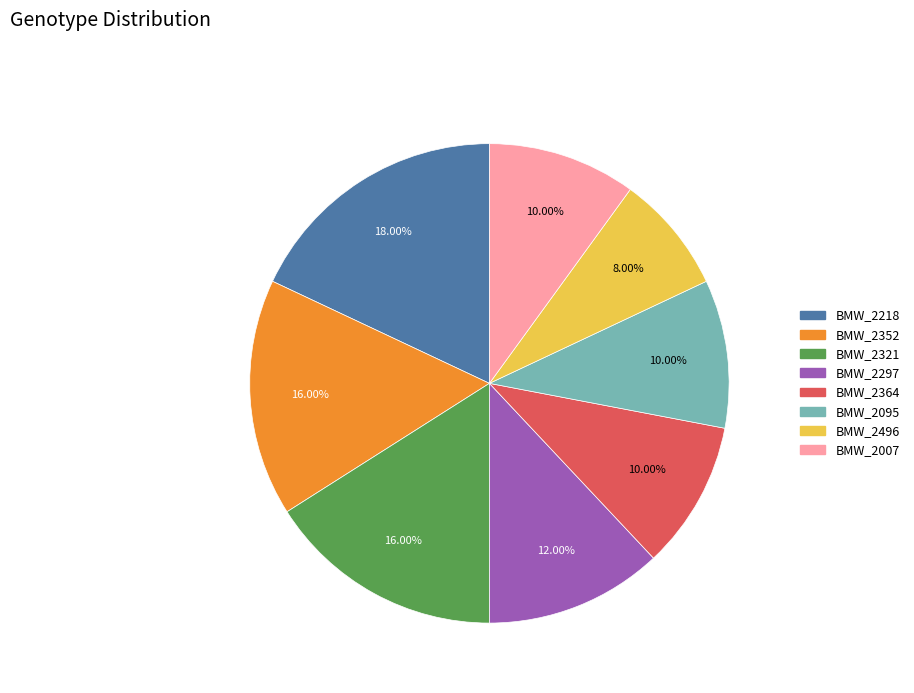

Which category has the smallest portion of the pie?

BMW_2496